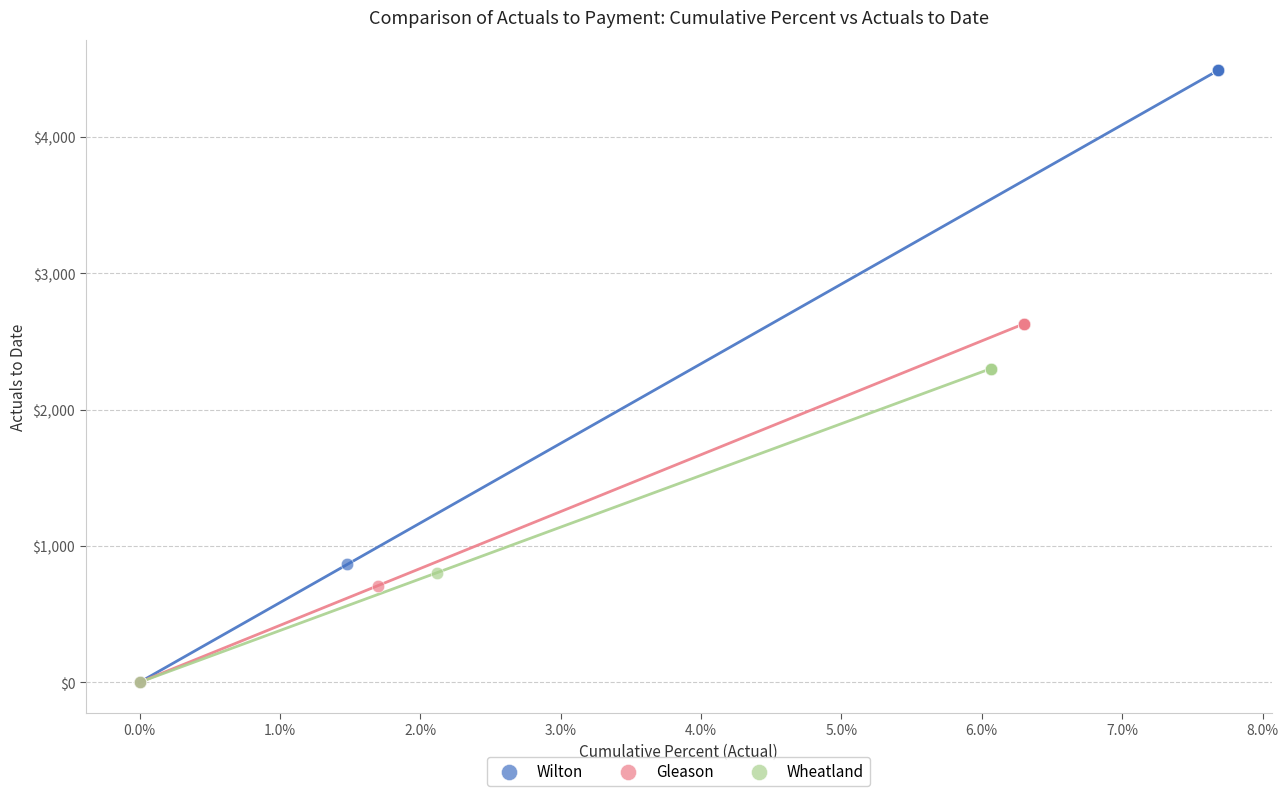

Which series reaches the maximum Y coordinate?

Wilton